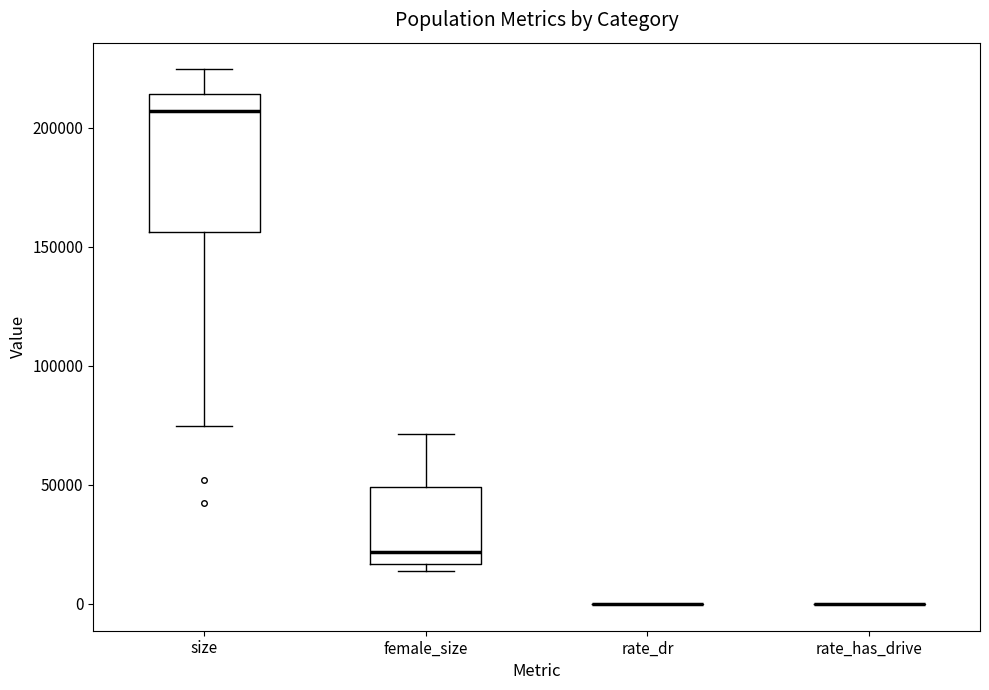

Comparing the boxes themselves (not the whiskers), which one is the tallest?

size